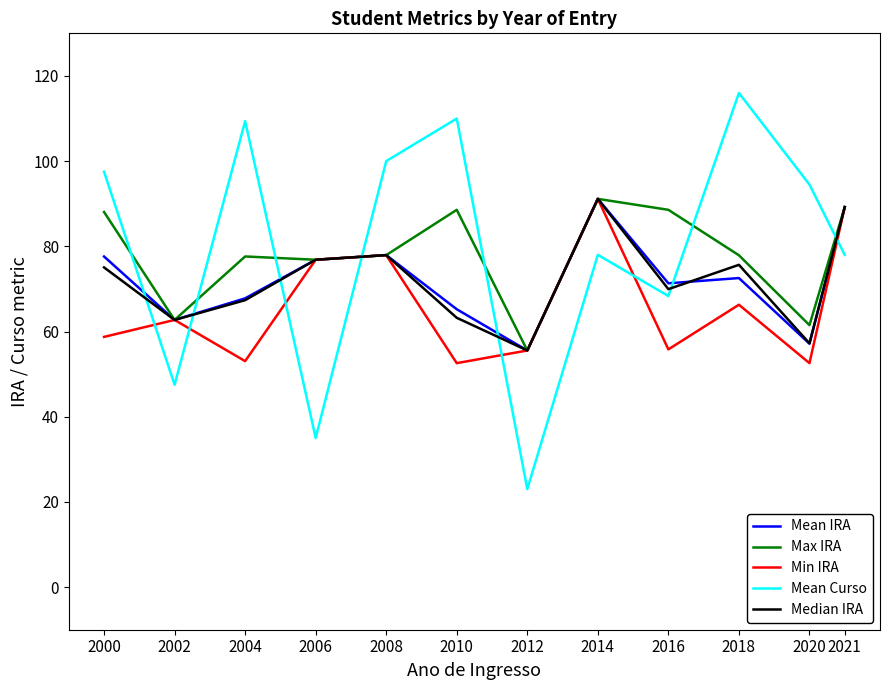

What is the sum of the Min IRA values at 2012 and 2018?

121.8